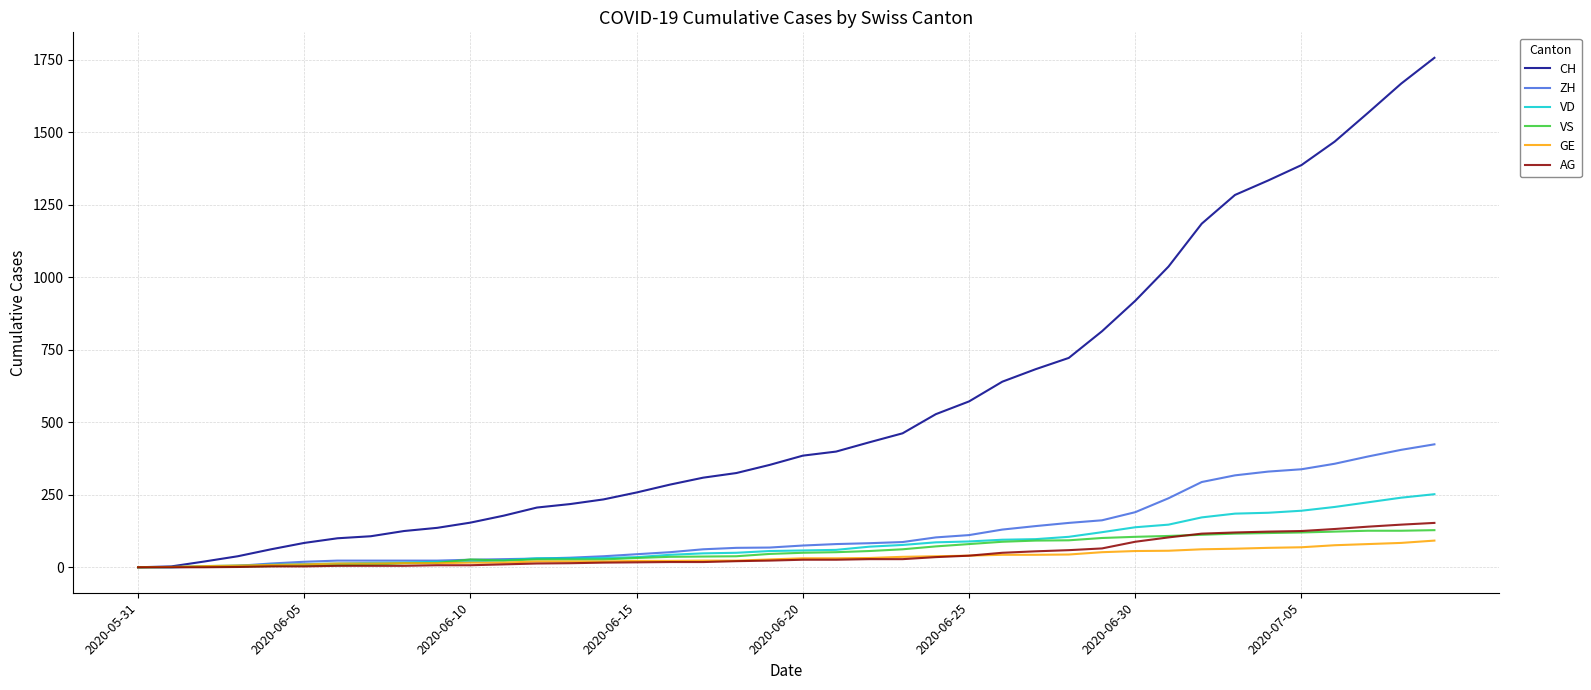

How many values in the GE series are below 31?

20